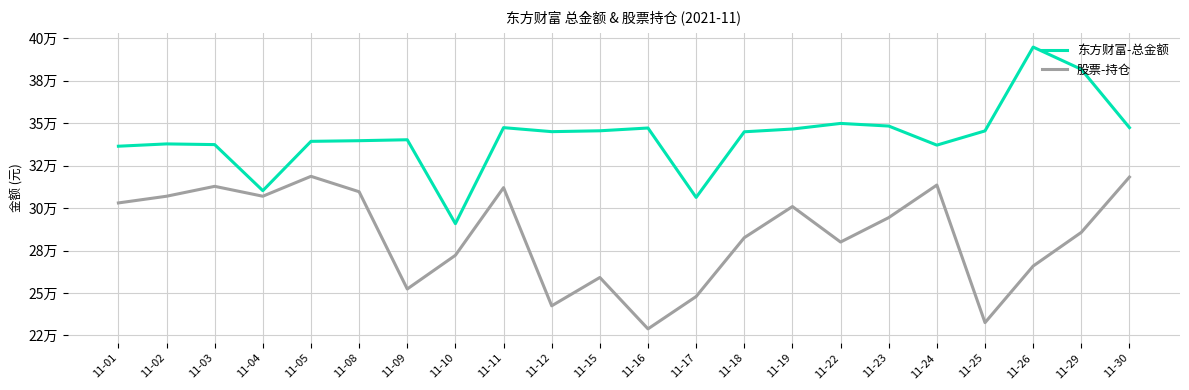

How many interior local valleys does the 股票-持仓 series have?

6